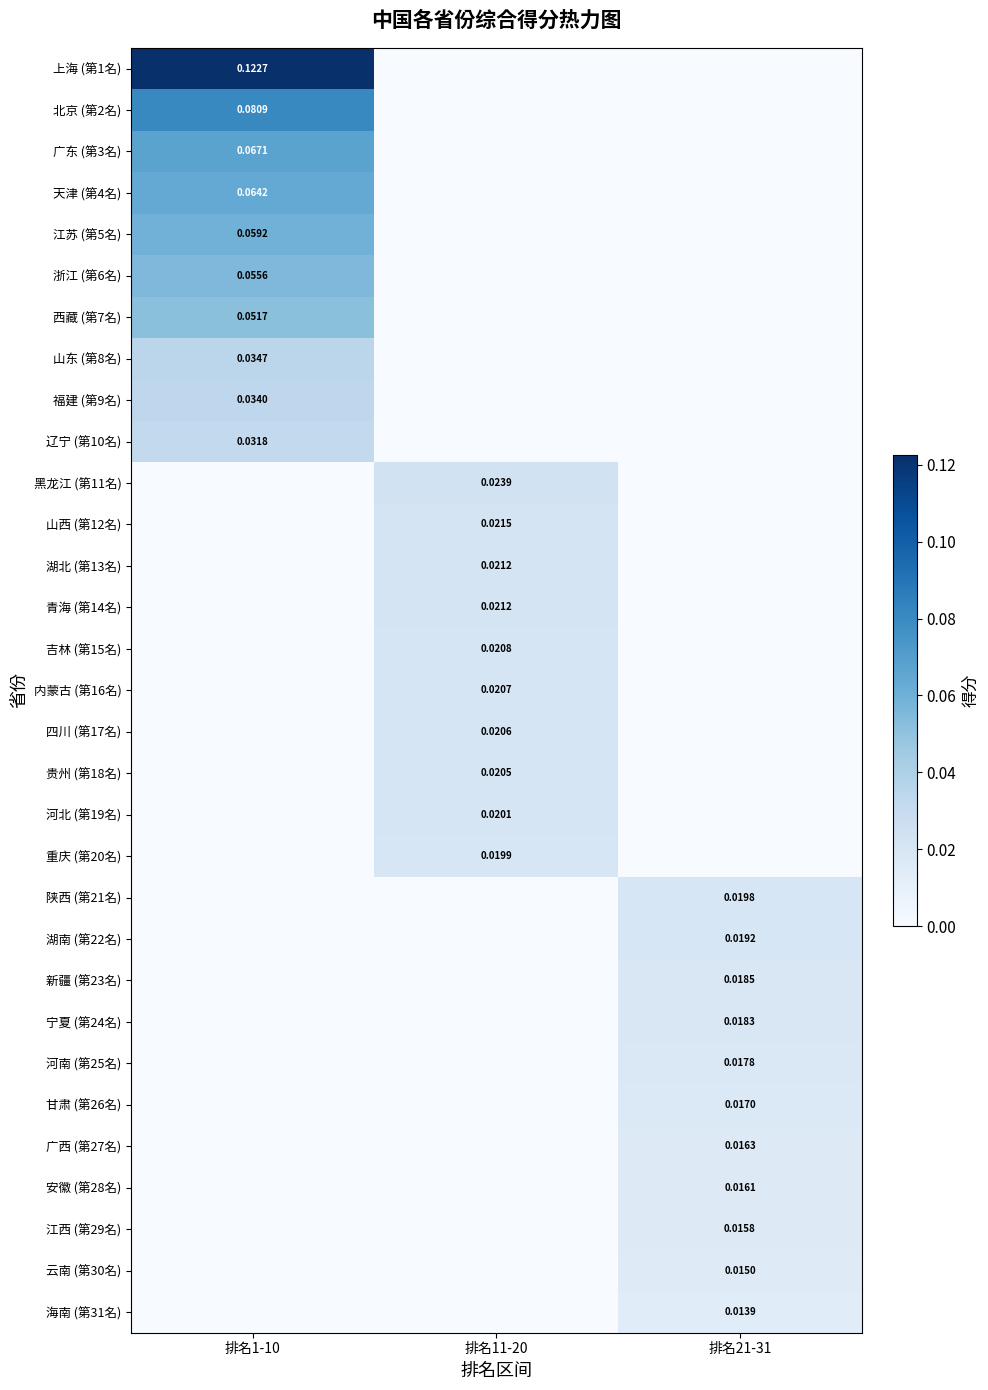

Which has a higher value, 排名21-31 or 排名1-10?

排名1-10